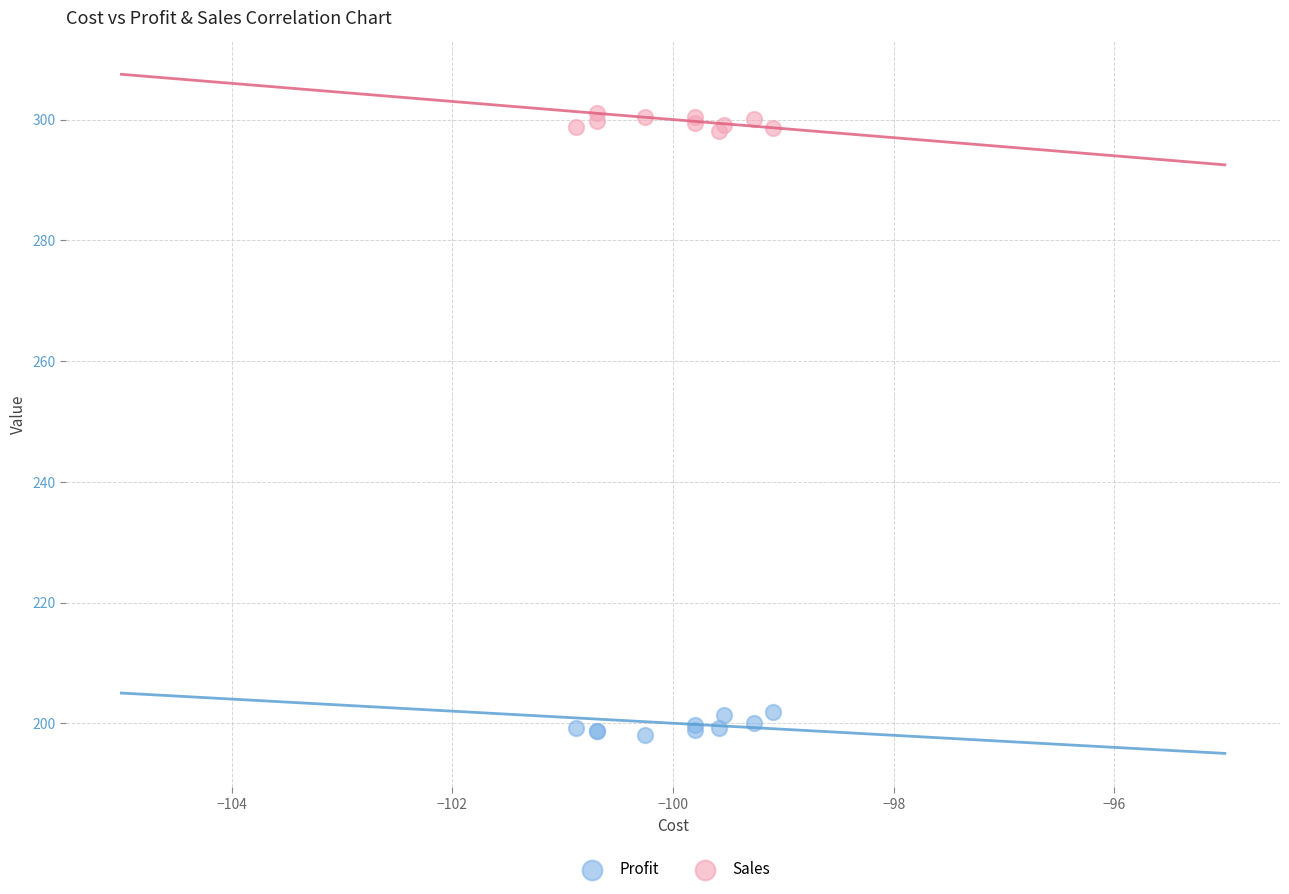

Which series reaches the minimum Y coordinate?

Profit